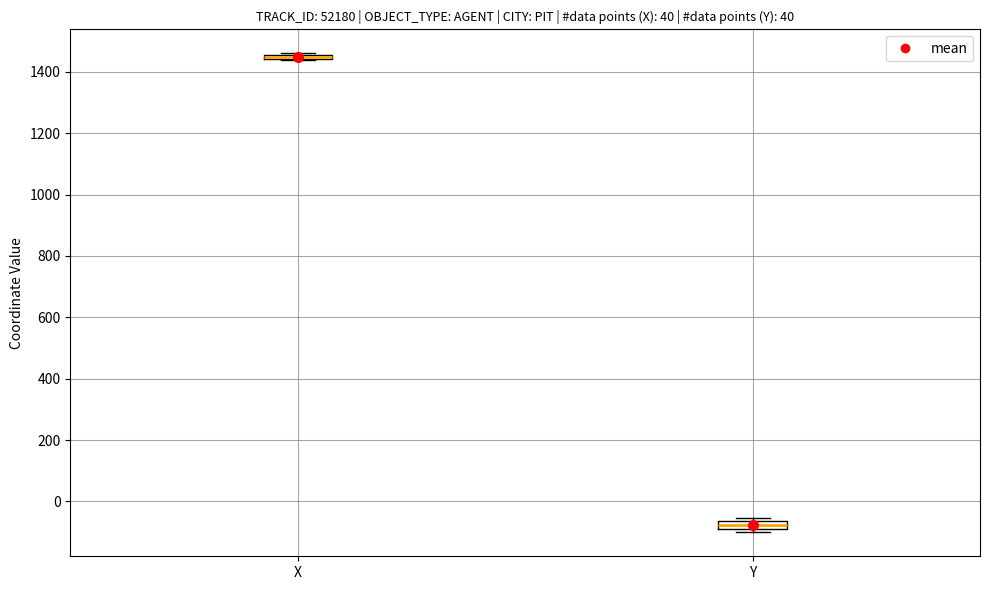

Where is the upper edge of the box for Y on the y-axis? The values are not printed on the chart, so give them approximately, as read against the axis.

-60